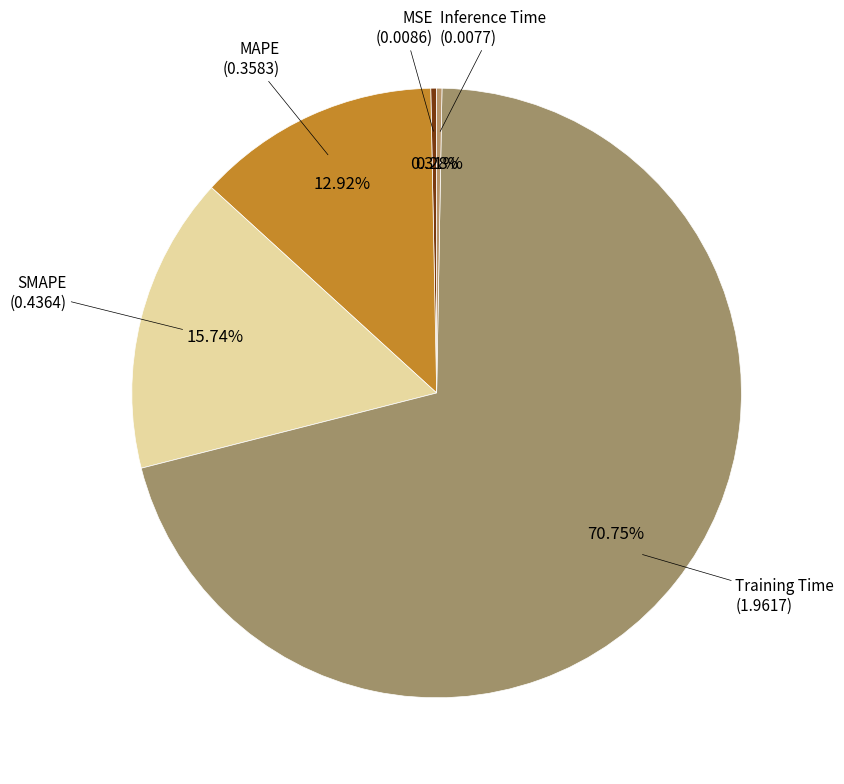

Which slice is the smallest?

Inference Time